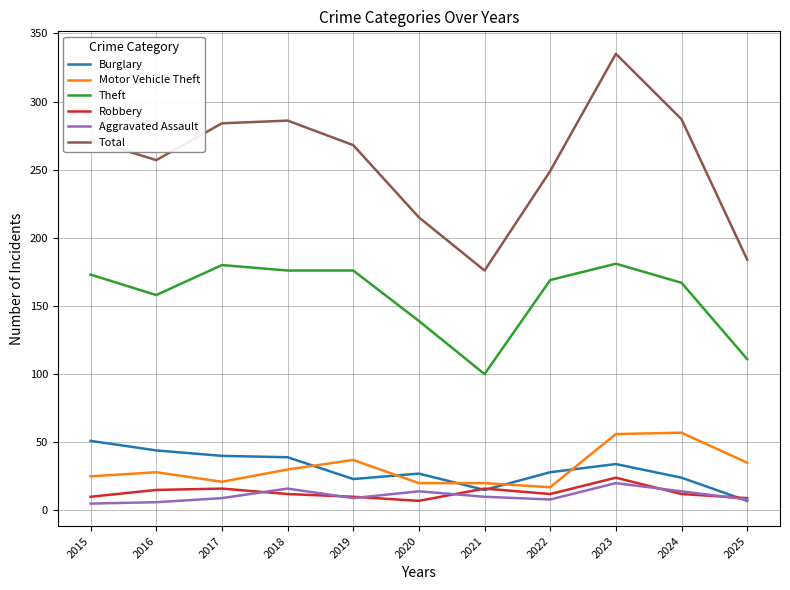

What is the difference between the maximum and minimum values in the Robbery series?

17